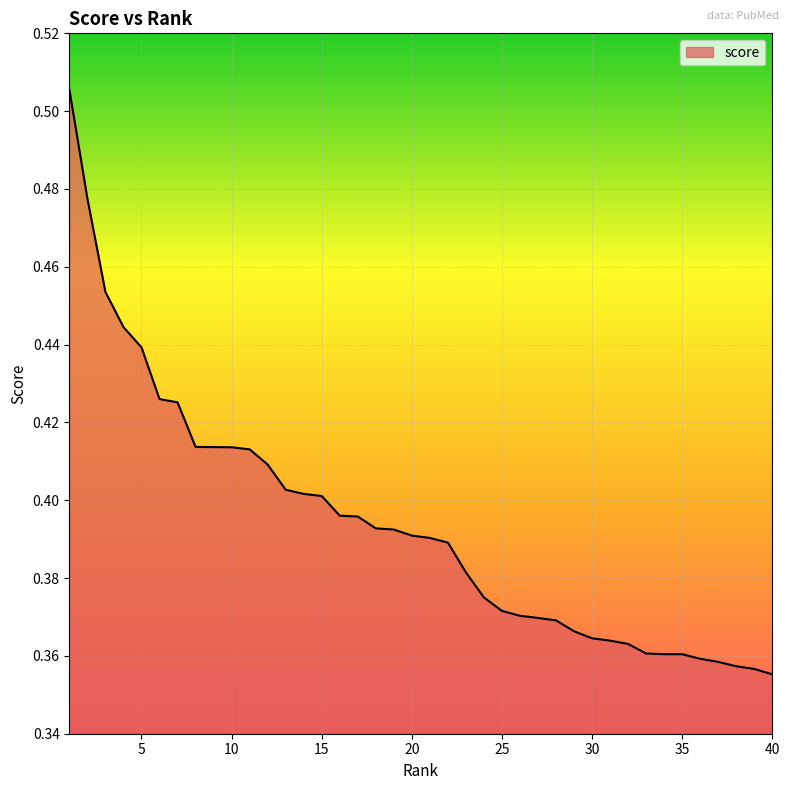

What is the difference between the second highest and minimum values?

0.1